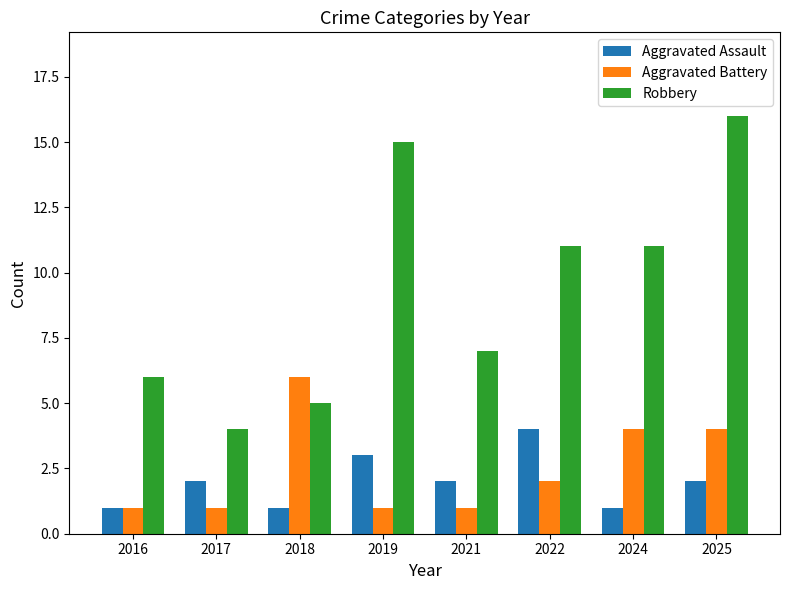

Count the number of data series in this chart.

3